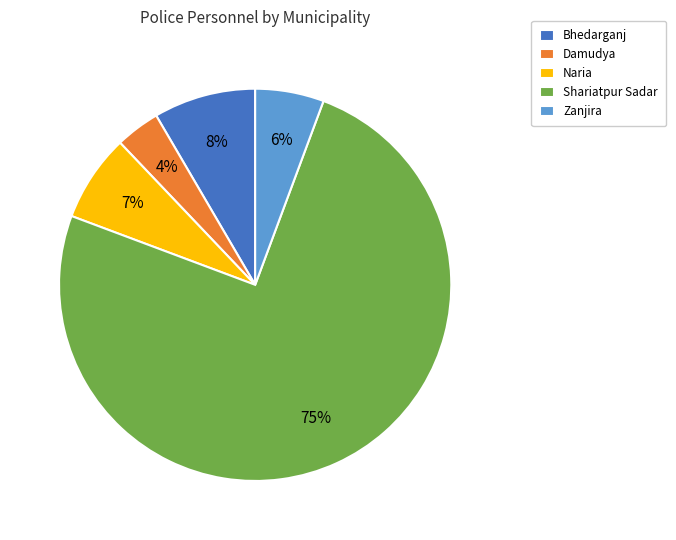

Count the number of slices in the pie.

5